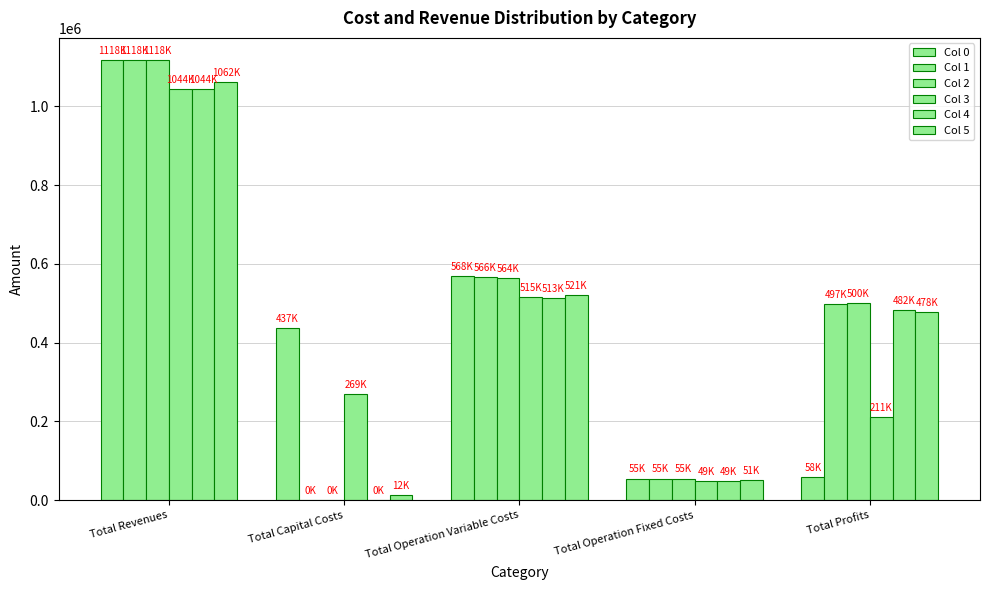

How many values in Col 4 are above zero?

4